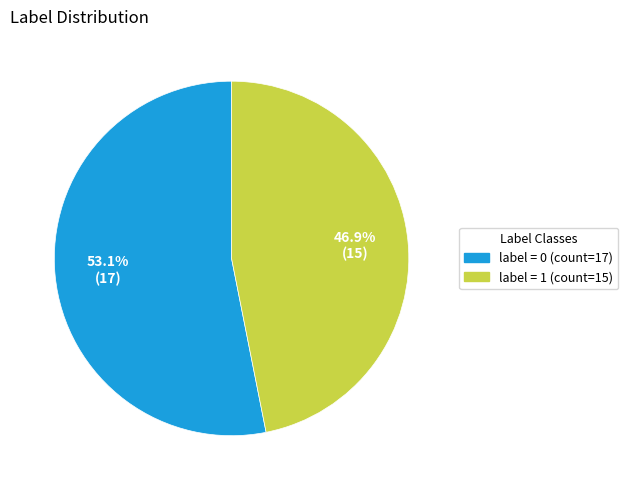

Is there a majority slice in this chart?

Yes